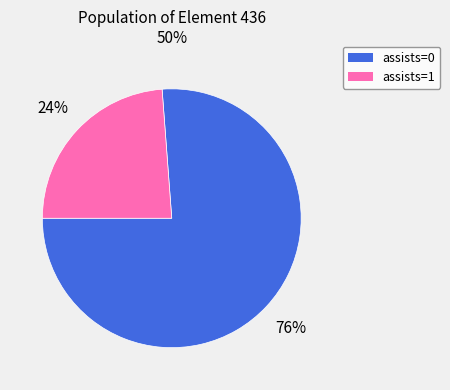

Combined, do assists=1 and assists=0 account for over 50%?

Yes